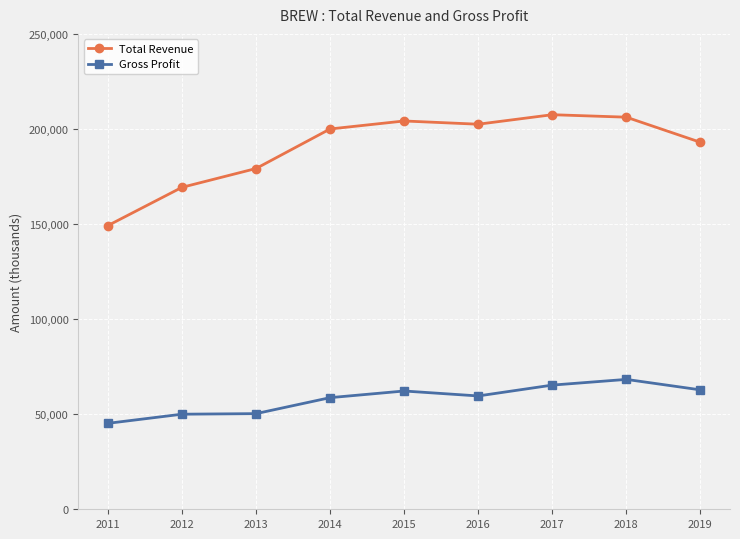

At which category does Total Revenue reach its first local valley?

2016